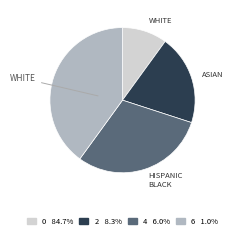

Is it true that 6 is 47% of the pie?

False